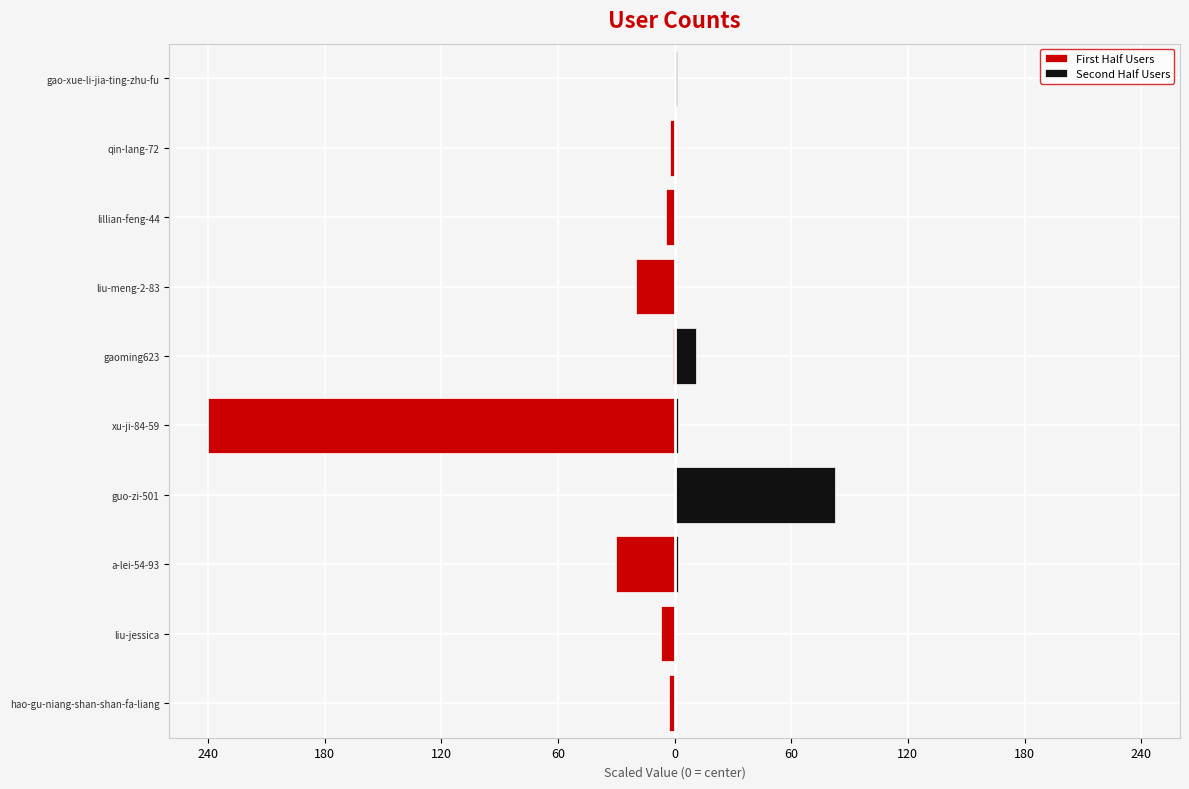

What is the total value across all series at guo-zi-501?

82.7